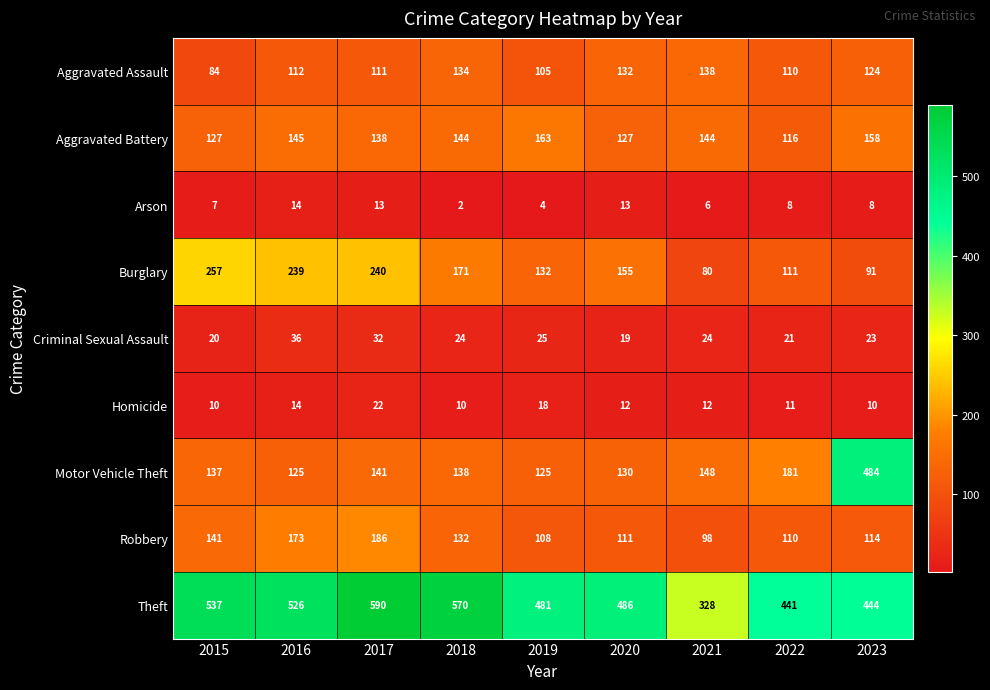

The Burglary series shows 111 at 2022. True or false?

True